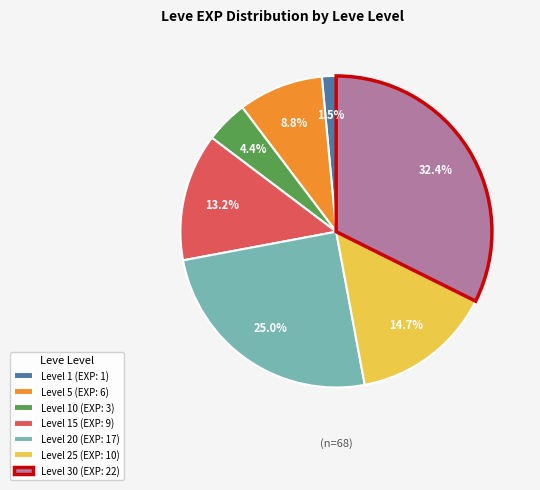

Which has a higher value, Level 10 (EXP: 3) or Level 25 (EXP: 10)?

Level 25 (EXP: 10)